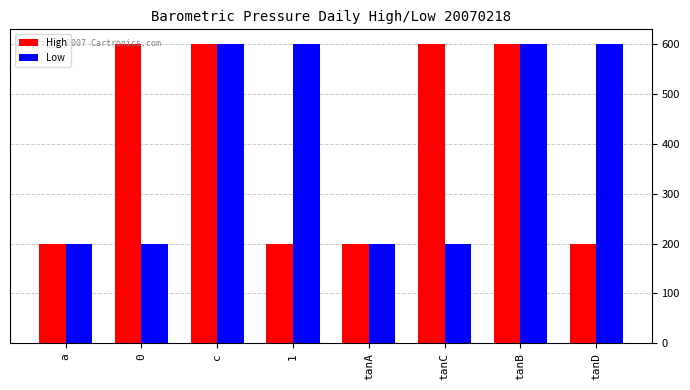

Reading left to right, what are all the values shown in this chart?

High: a=200	0=600	c=600	1=200	tanA=200	tanC=600	tanB=600	tanD=200
Low: a=200	0=200	c=600	1=600	tanA=200	tanC=200	tanB=600	tanD=600